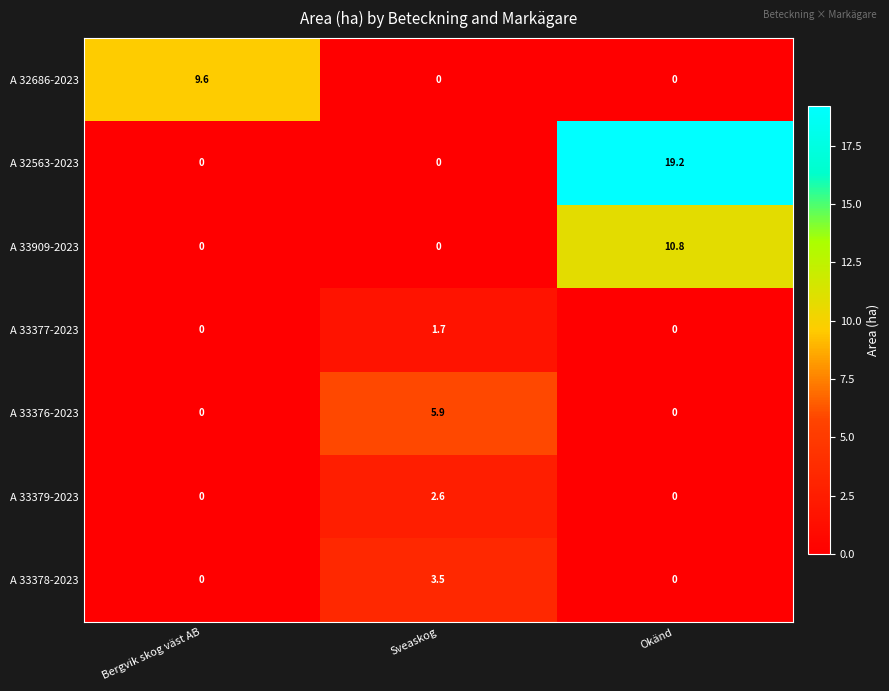

What is the total value across all series at Okänd?

30.0